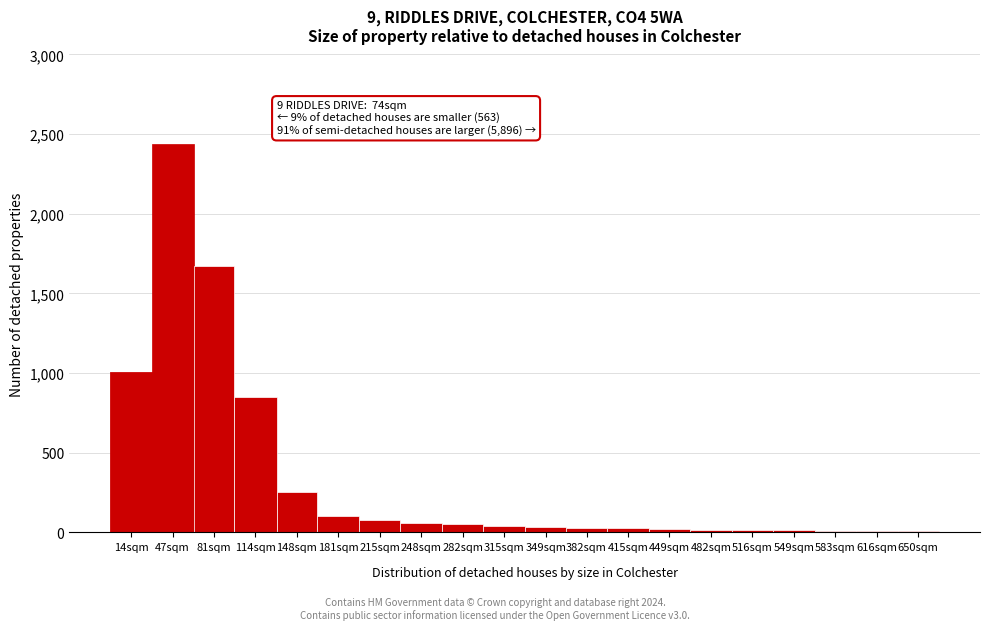

At which label is the value closest to 1221?

14sqm